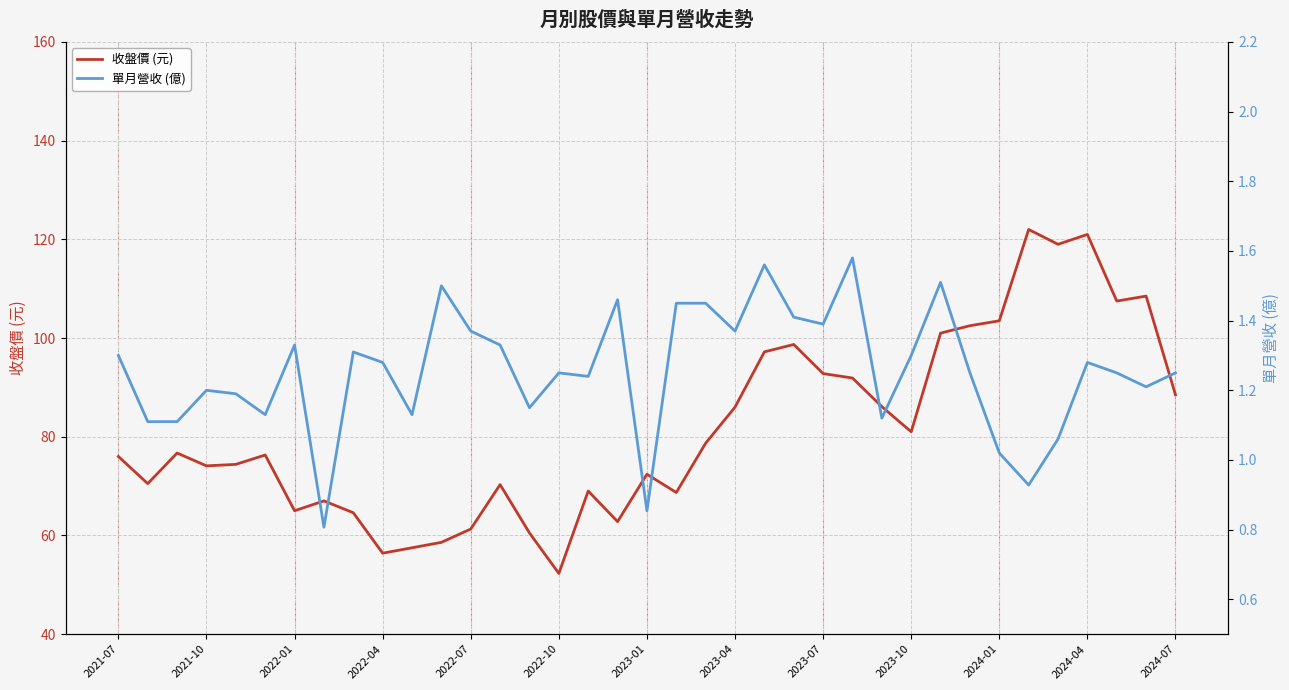

True or false: 單月營收 (億) has a value of 1.1 at 26.

True